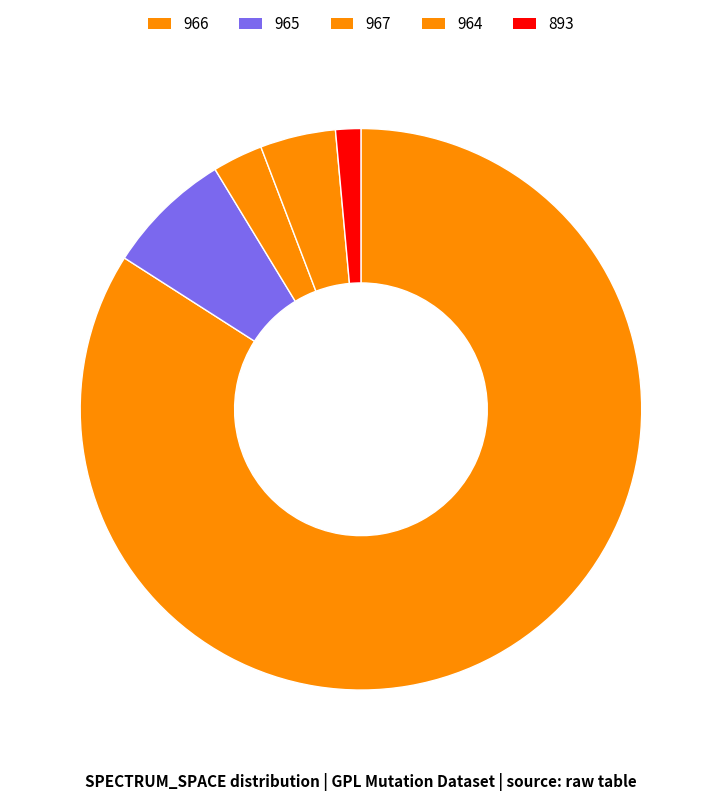

How many segments does this pie chart have?

5